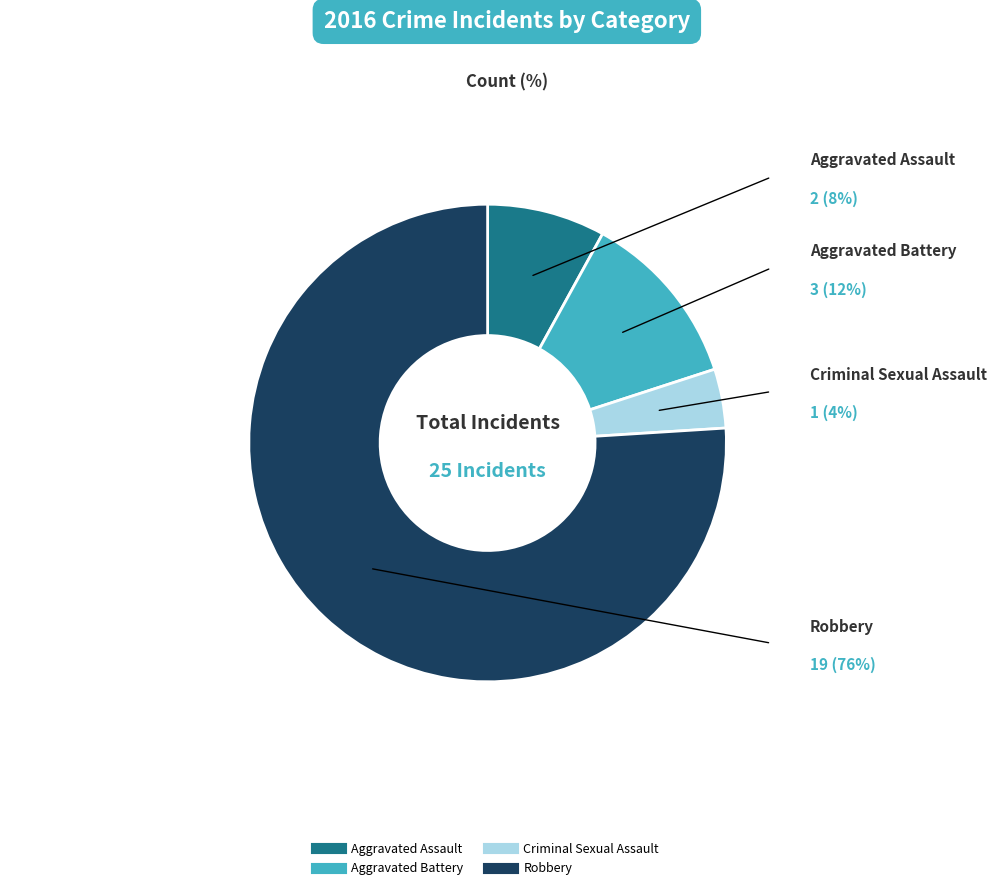

What is the majority slice?

Robbery